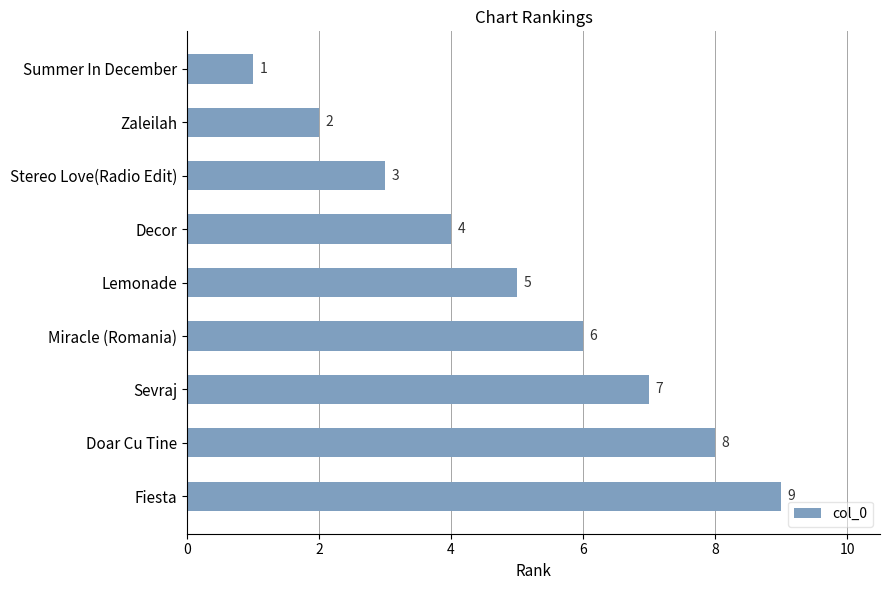

What is the sum of the values at Sevraj and Stereo Love(Radio Edit)?

10